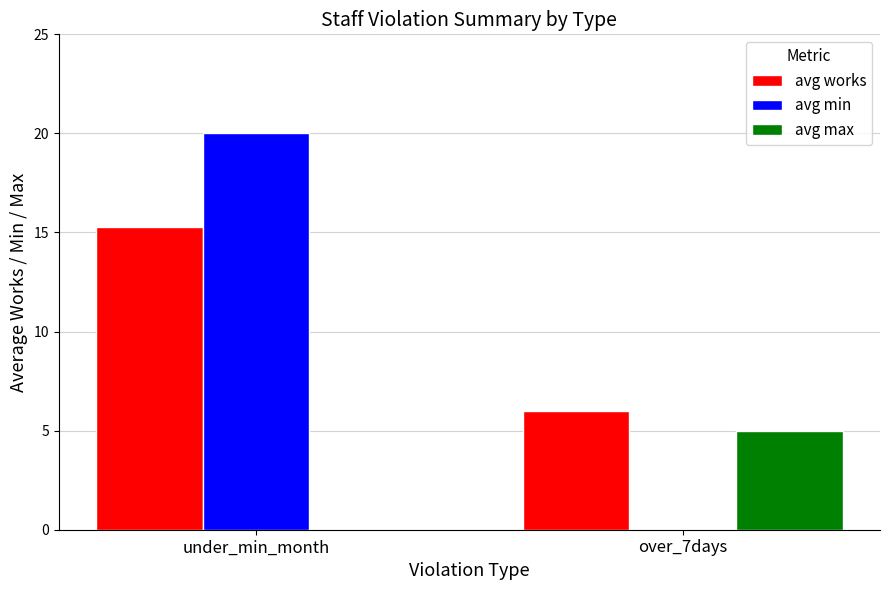

Are the bars horizontal?

No